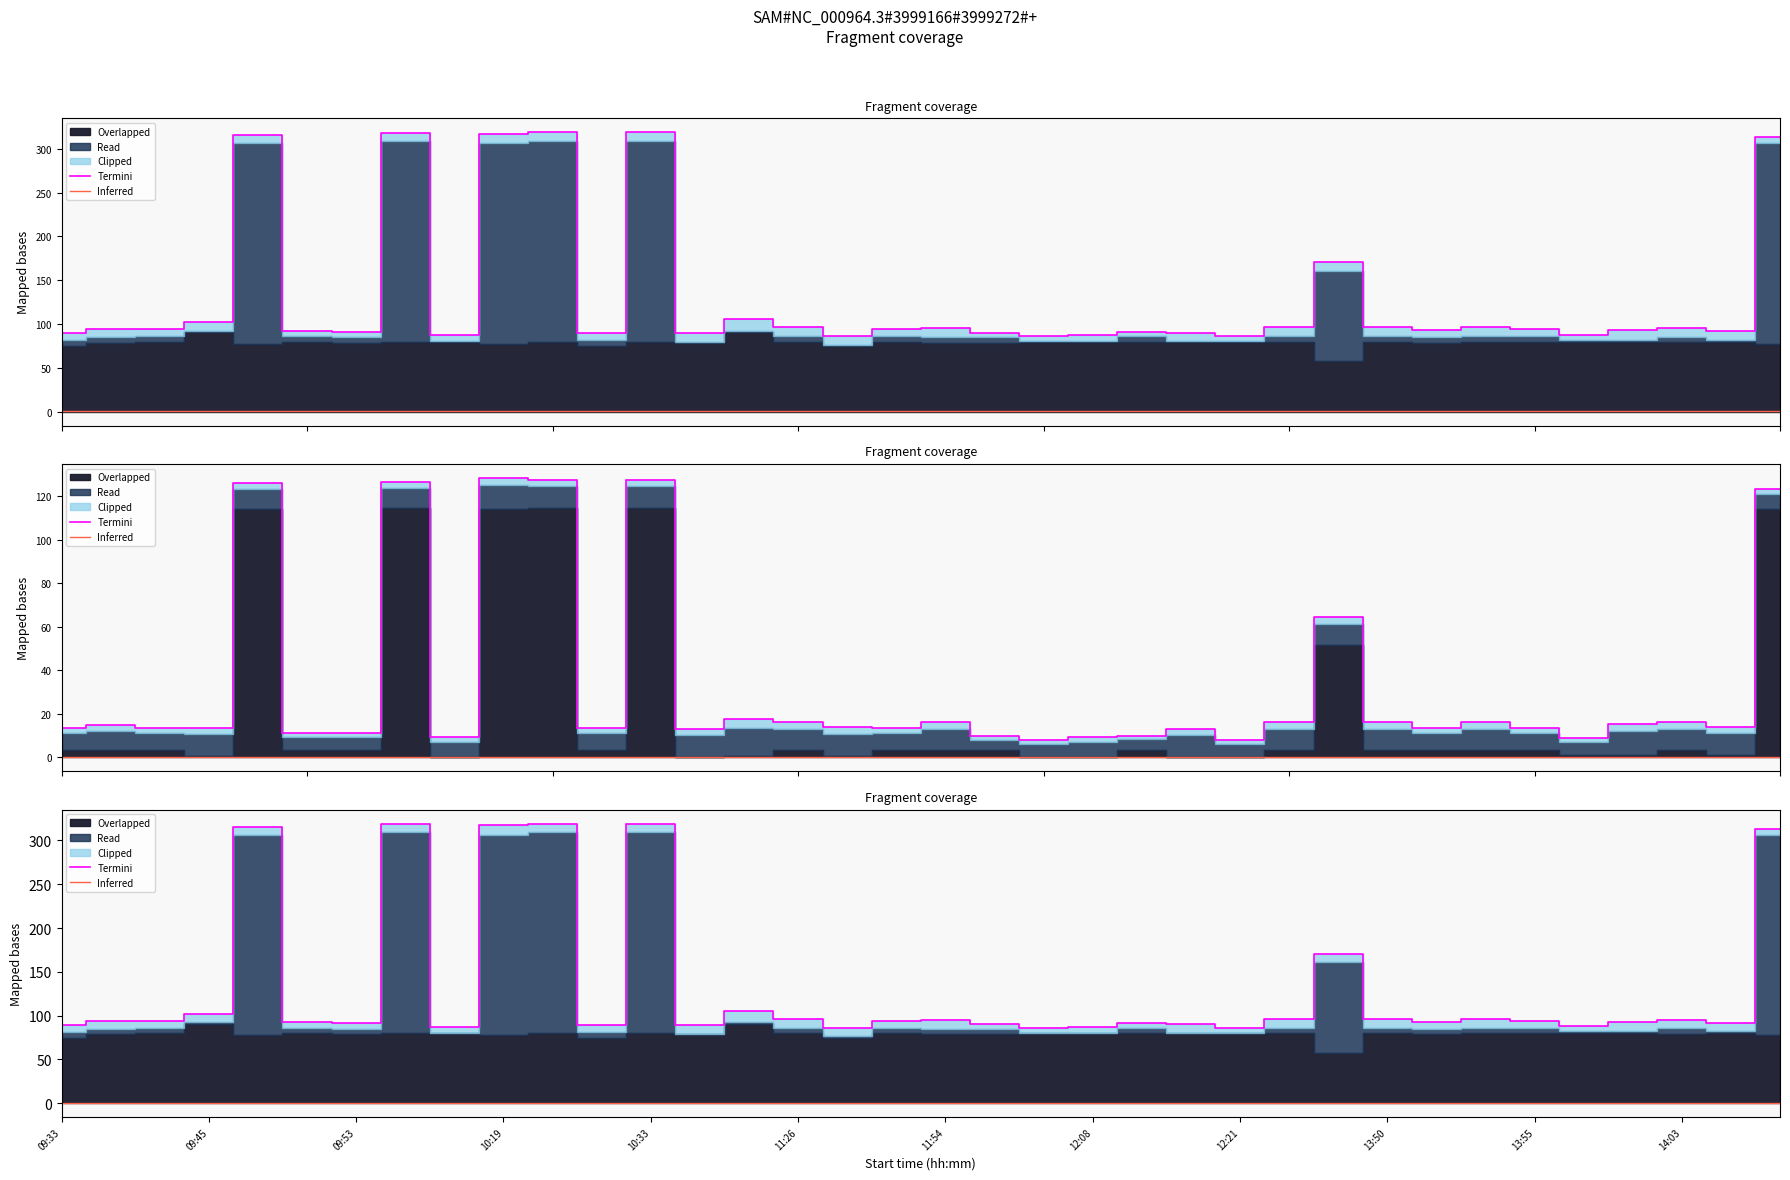

True or false: Inferred has a value of 0.1 at 19.

True